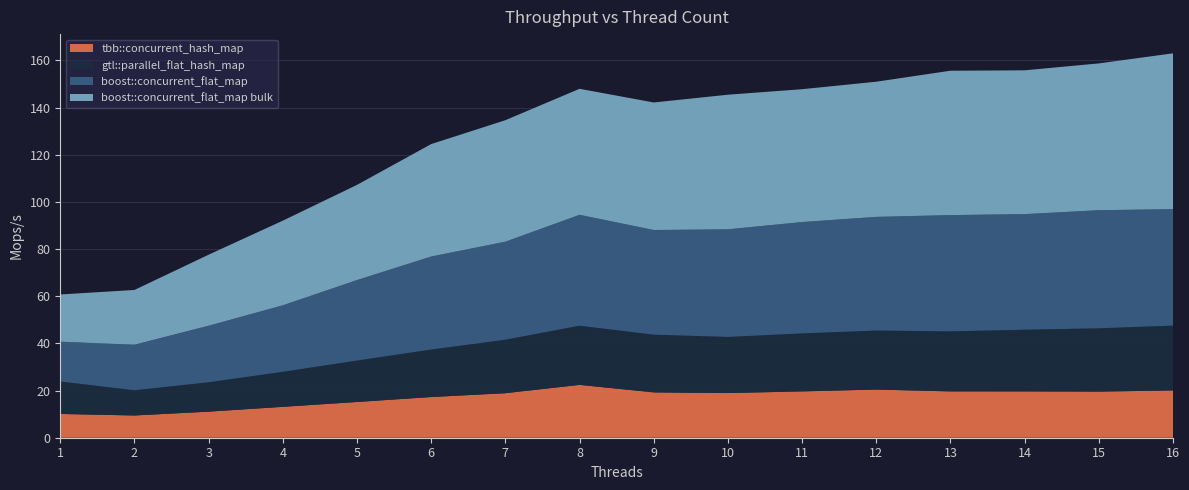

Reading left to right, what are all the values shown in this chart?

tbb::concurrent_hash_map: 1=10.1	2=9.4	3=11.1	4=13.1	5=15.2	6=17.3	7=18.9	8=22.4	9=19.2	10=19.0	11=19.6	12=20.4	13=19.6	14=19.6	15=19.5	16=20.1
gtl::parallel_flat_hash_map: 1=13.8	2=10.7	3=12.4	4=14.8	5=17.6	6=20.1	7=22.7	8=25.1	9=24.5	10=23.8	11=24.6	12=25.0	13=25.5	14=26.2	15=26.9	16=27.5
boost::concurrent_flat_map: 1=16.9	2=19.3	3=24.0	4=28.2	5=34.1	6=39.4	7=41.6	8=47.0	9=44.4	10=45.6	11=47.2	12=48.2	13=49.3	14=49.0	15=50.1	16=49.4
boost::concurrent_flat_map bulk: 1=20.0	2=23.2	3=30.1	4=35.9	5=40.4	6=47.7	7=51.5	8=53.4	9=54.1	10=57.1	11=56.3	12=57.3	13=61.2	14=61.0	15=62.3	16=66.1